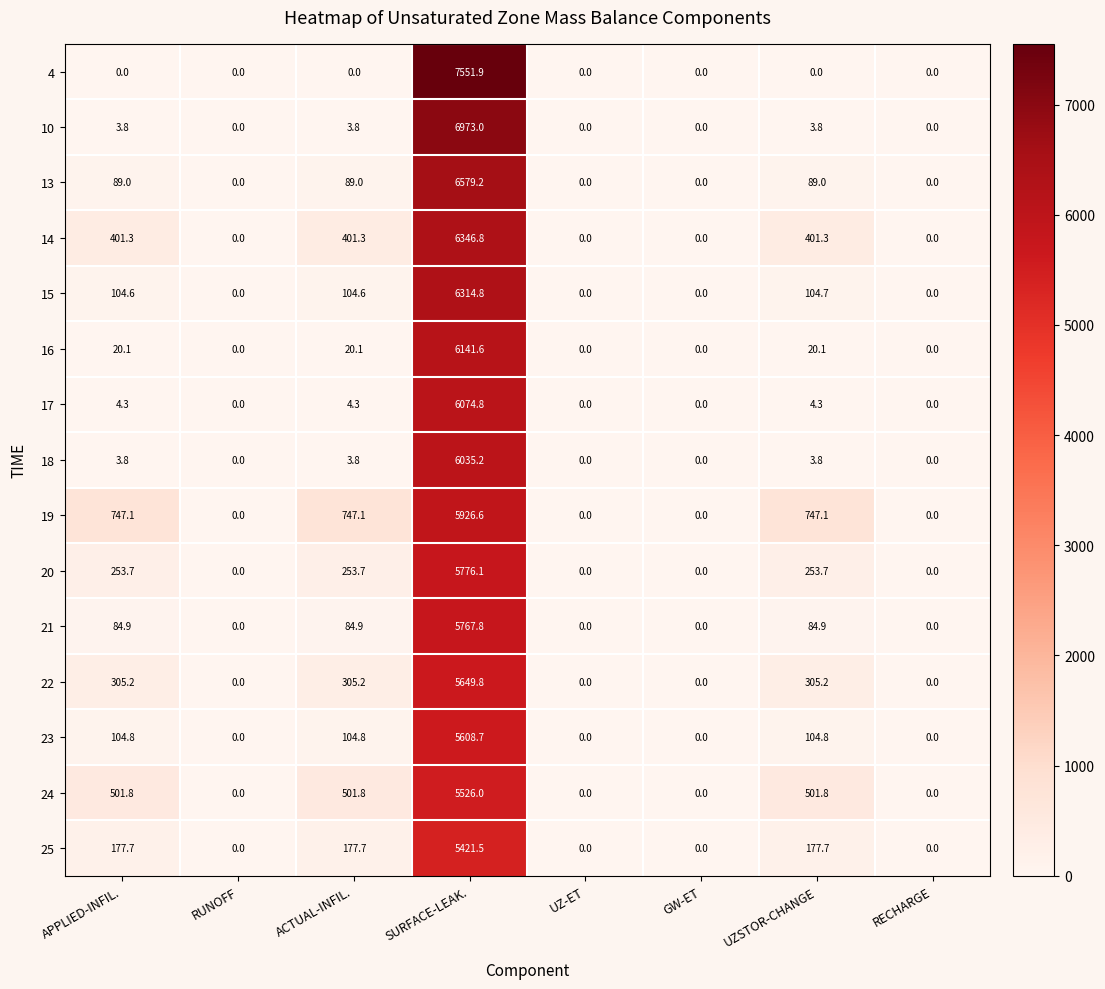

How many values in 22 are above zero?

4